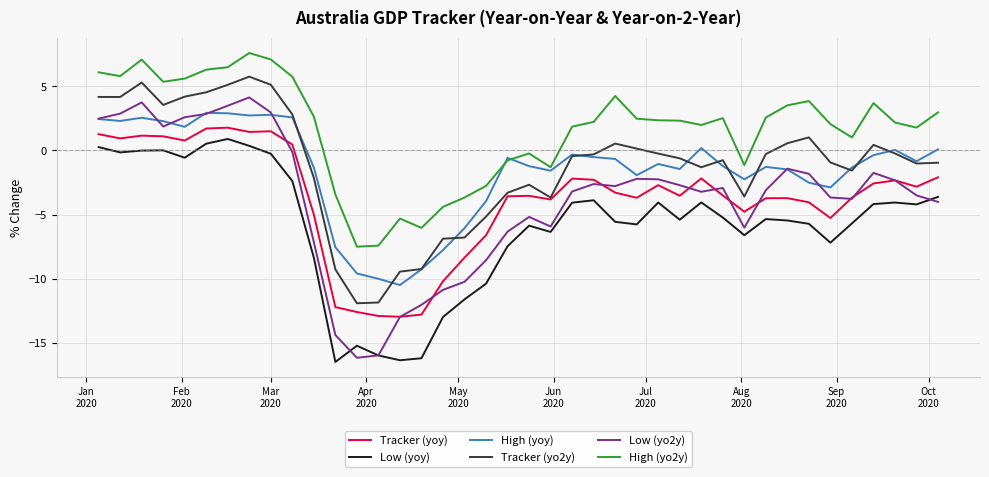

Which series has the largest total across all categories?

High (yo2y)